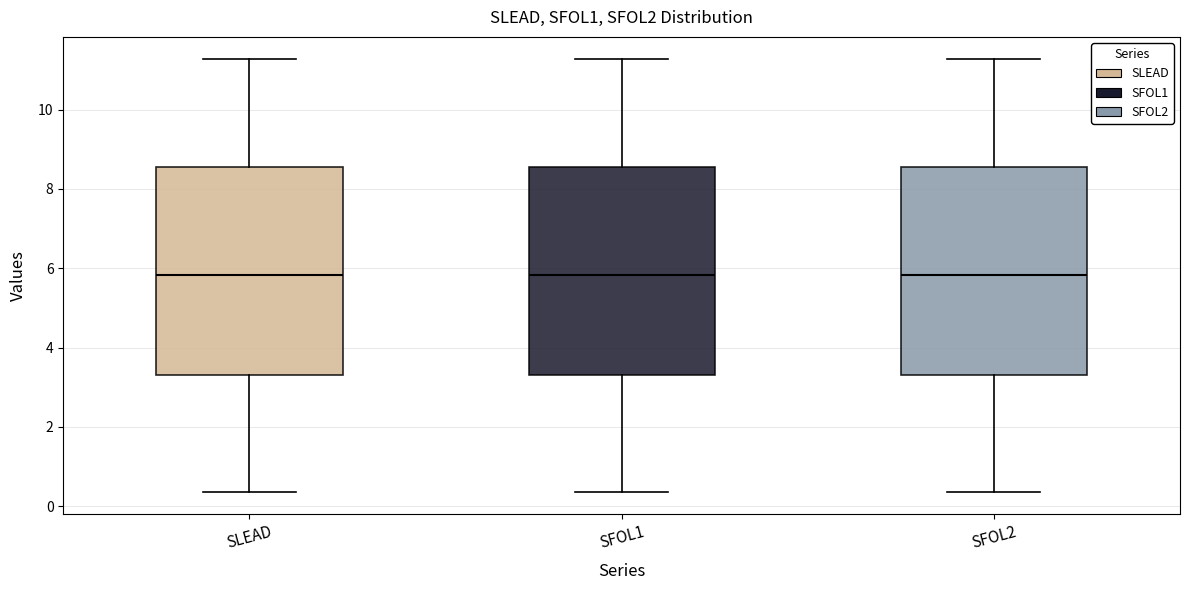

Reading left to right, transcribe this box plot: for each box, give where its median line is, the range the box spans, and where its two whiskers end, as read against the y-axis. The values are not printed on the chart, so give them approximately, as read against the axis.

SLEAD: median 5.8, box 3.4 to 8.6, whiskers 0.4 to 11.2
SFOL1: median 5.8, box 3.4 to 8.6, whiskers 0.4 to 11.2
SFOL2: median 5.8, box 3.4 to 8.6, whiskers 0.4 to 11.2